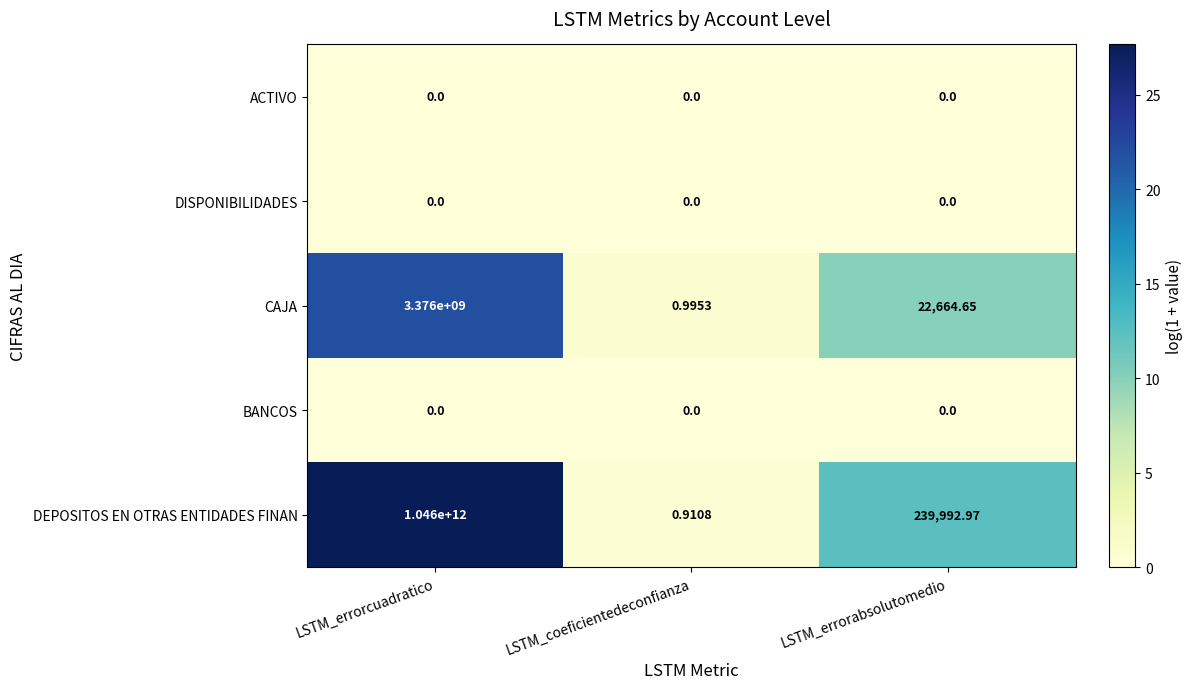

Between LSTM_errorcuadratico and LSTM_errorabsolutomedio, which series saw the biggest shift?

DEPOSITOS EN OTRAS ENTIDADES FINAN